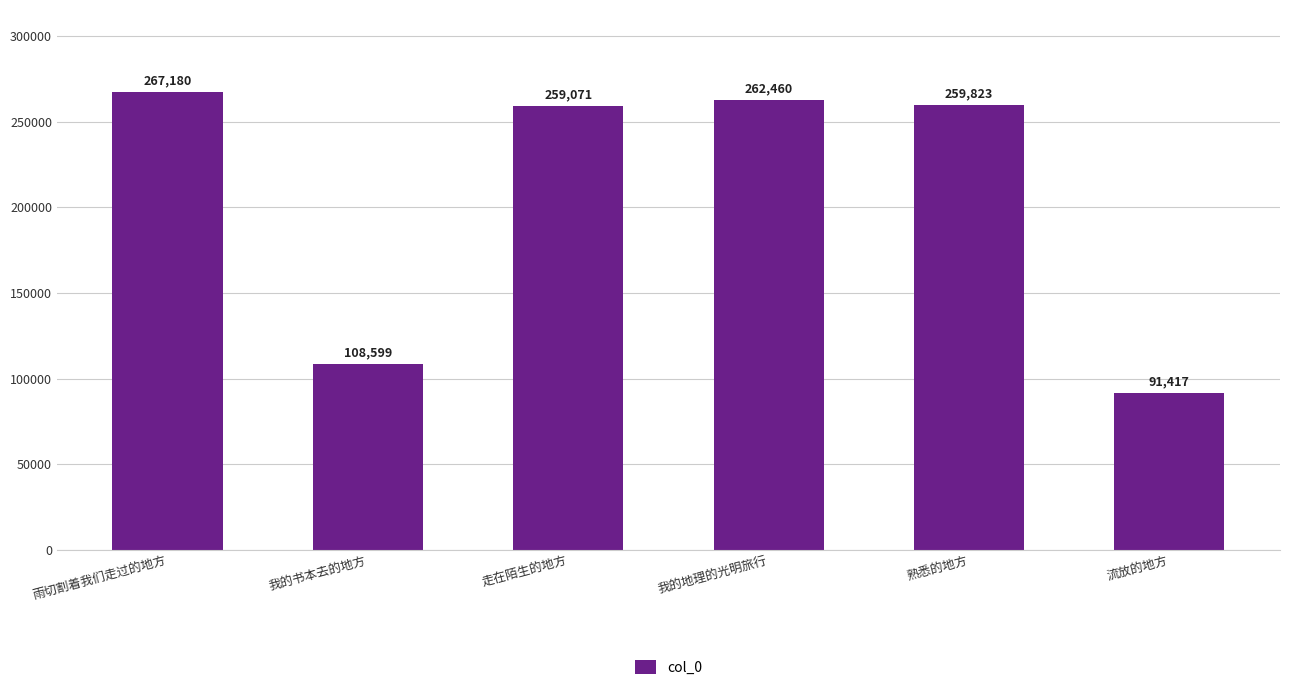

What is the smallest value displayed?

91417